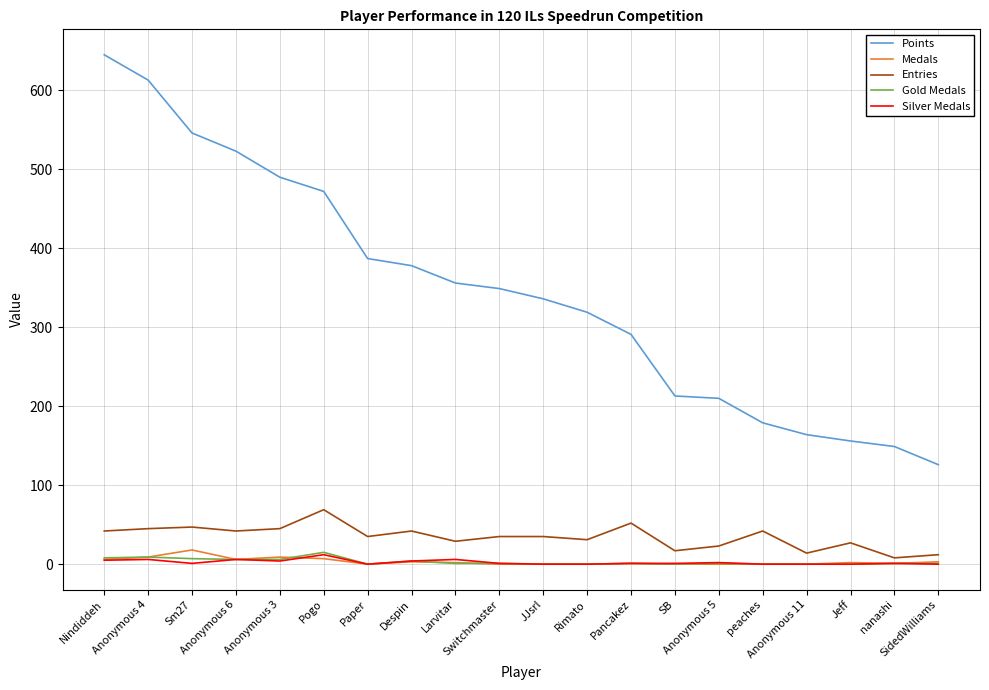

What are all the series names shown in the legend?

Points, Medals, Entries, Gold Medals, Silver Medals